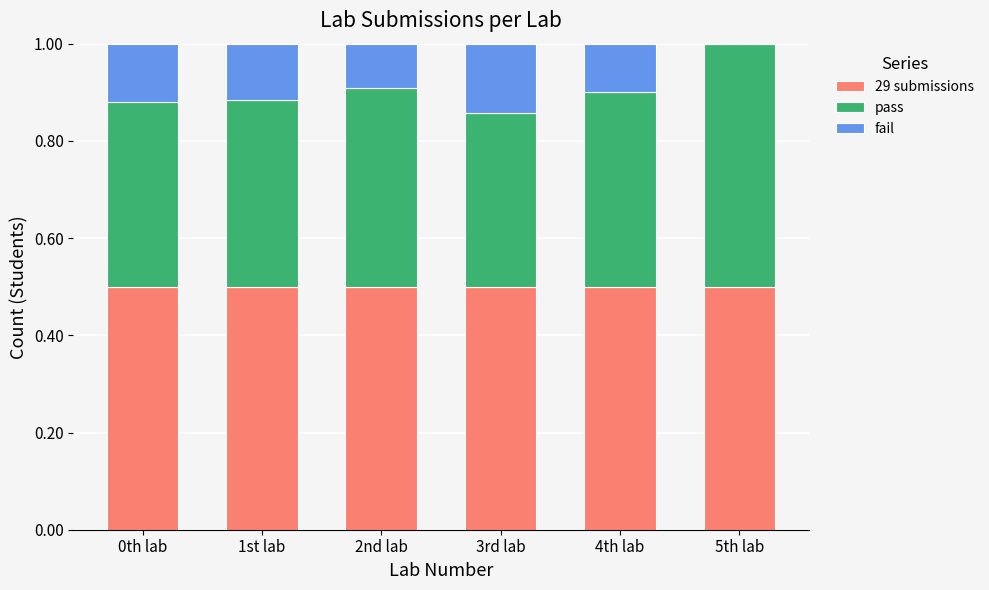

Are the bars horizontal?

No